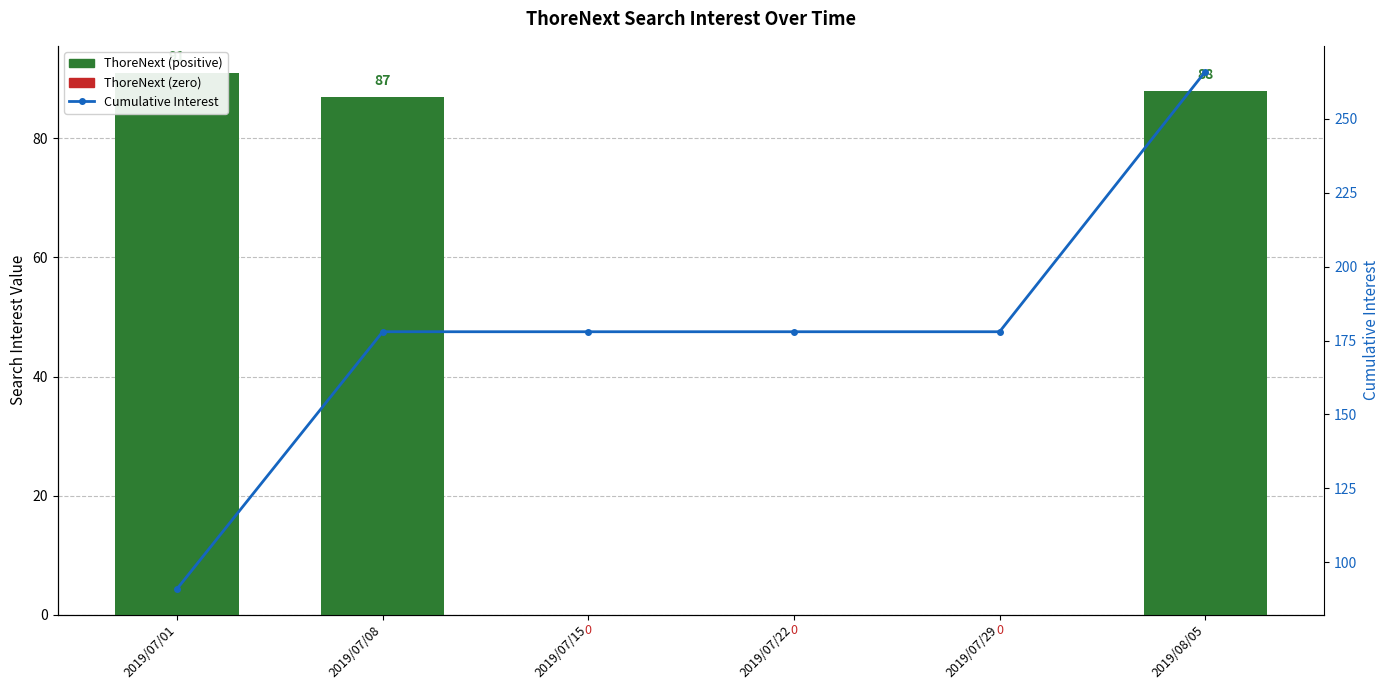

What is the spread (max minus min) of values at 2019/07/22?

178